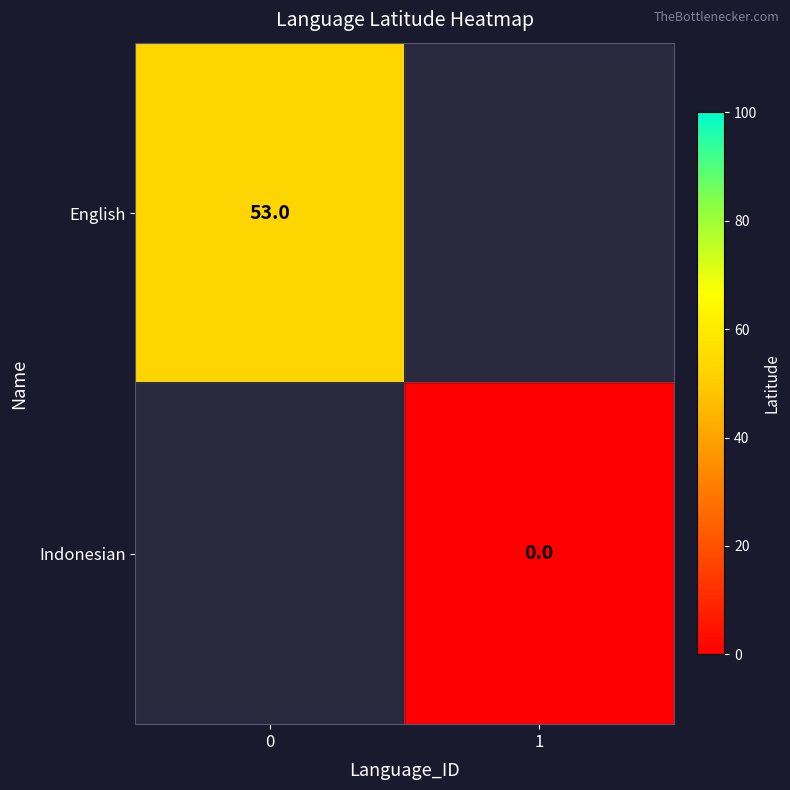

The English series shows 91.5 at 0. True or false?

False